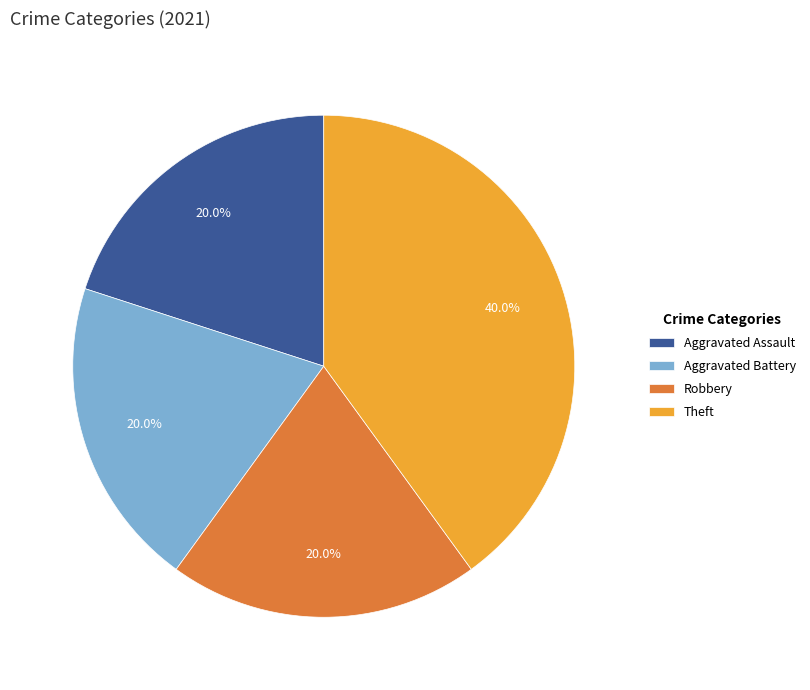

What is the largest slice in the pie chart?

Theft